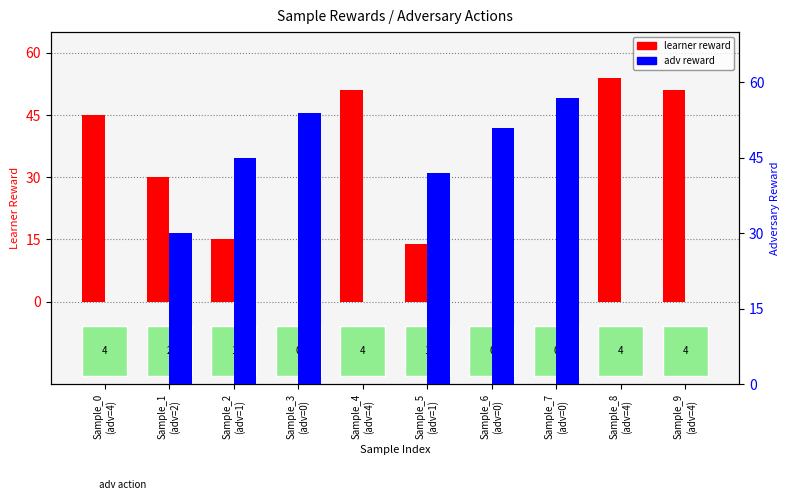

How many positive values does the learner reward series have?

7